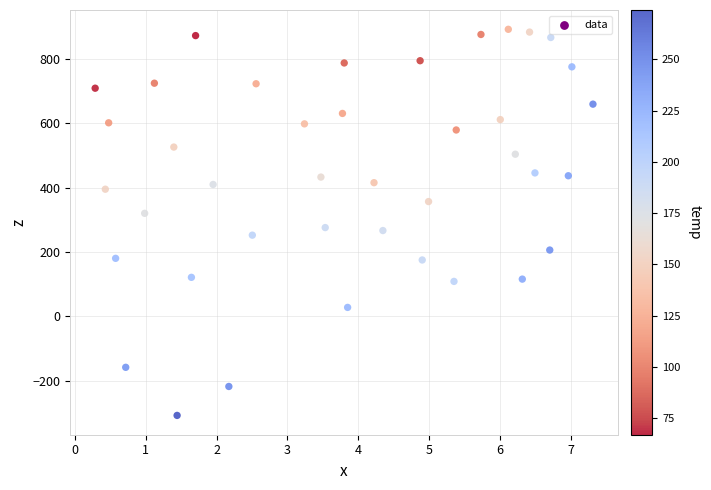

What is the range of X values (max minus min)?

7.0